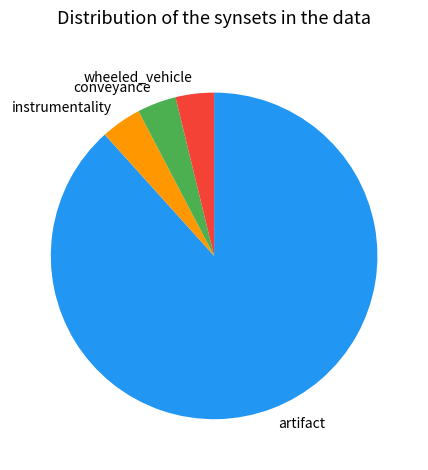

What is the ratio of the value at instrumentality to the value at conveyance?

1.0